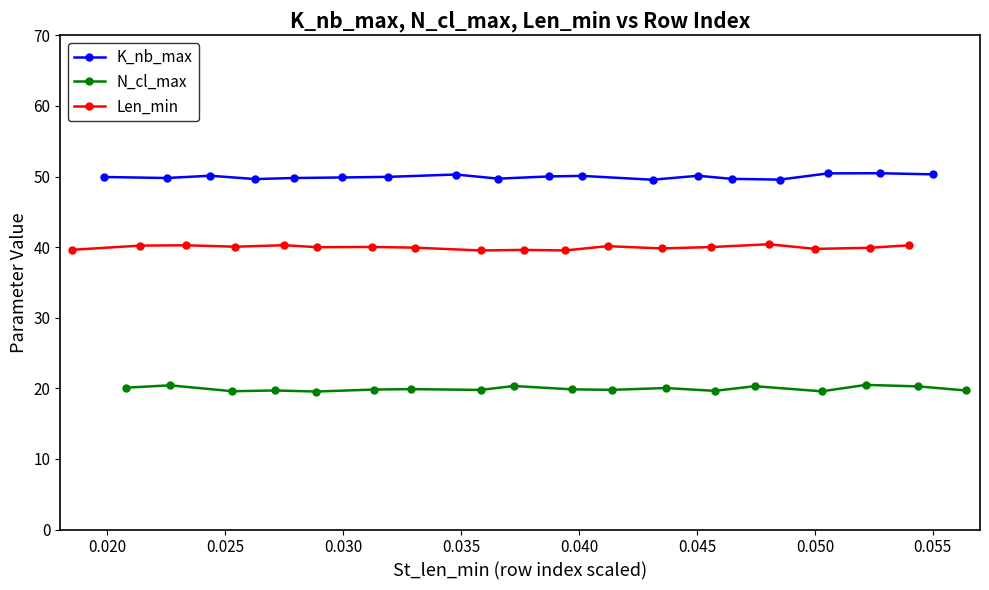

What is the highest value of the K_nb_max series?

50.5